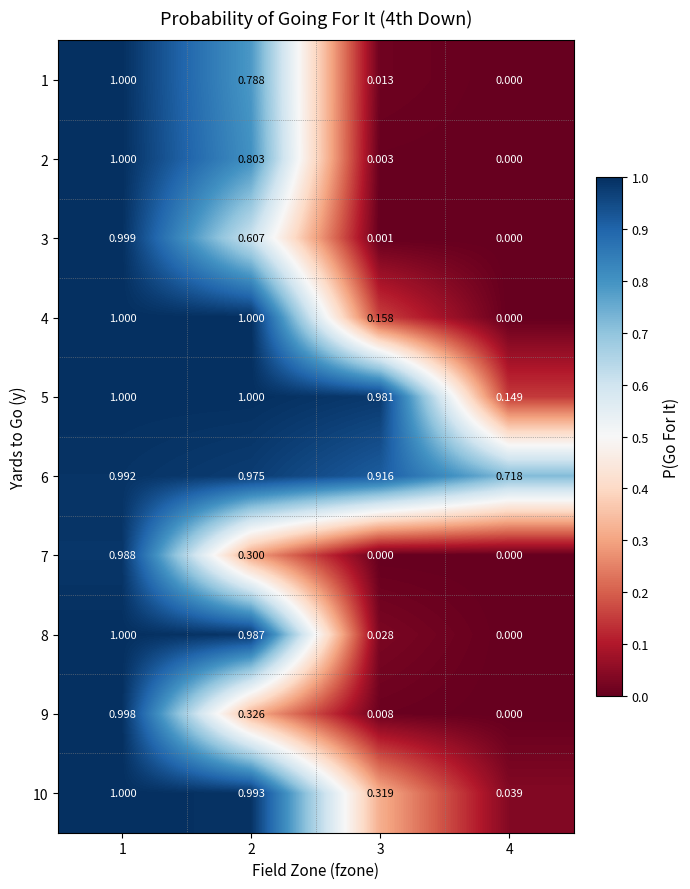

How many data points in 4 are less than 1?

2